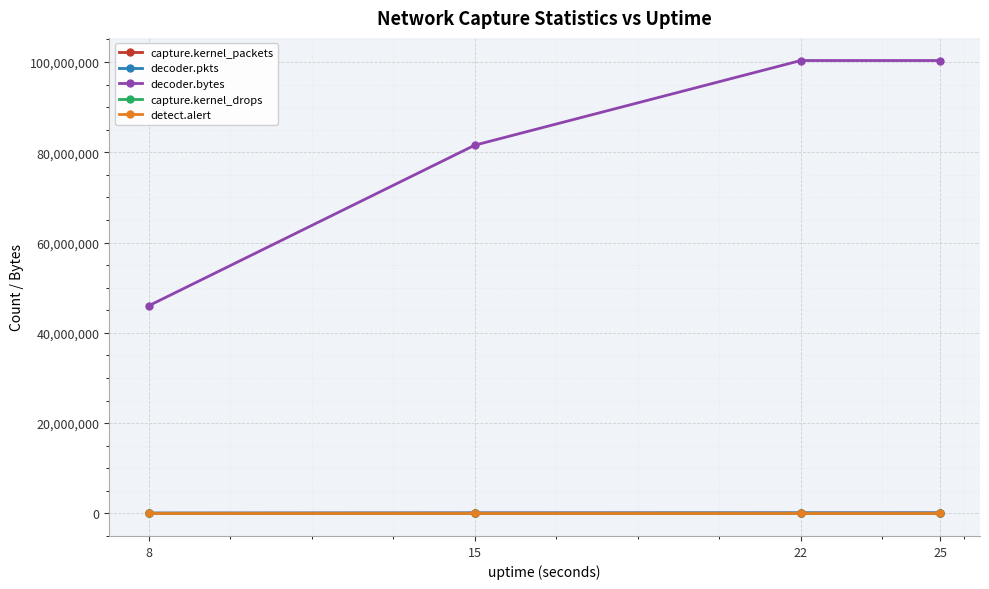

Does the chart display data point markers on the line(s)?

Yes